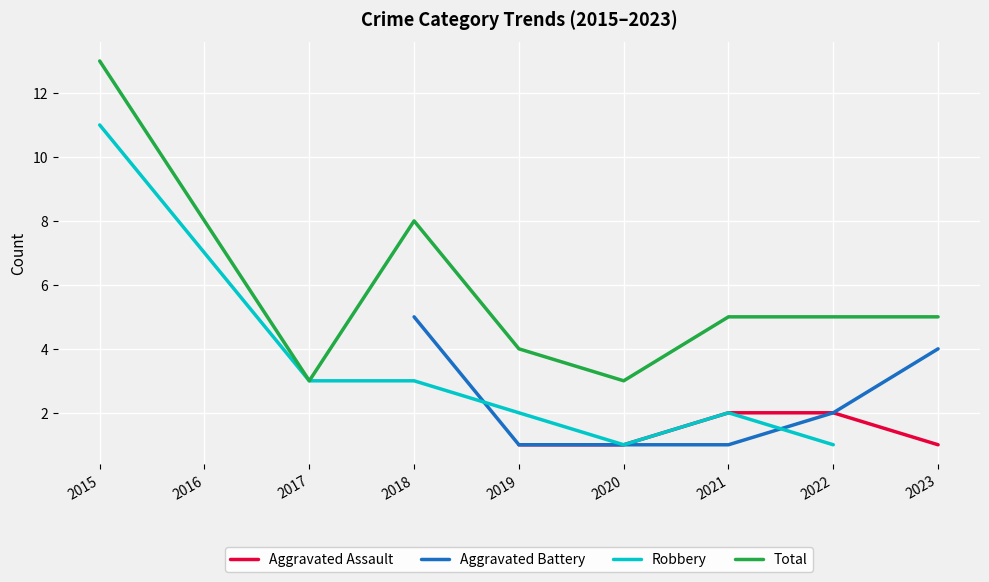

At which category is the sum across all series the highest?

2021